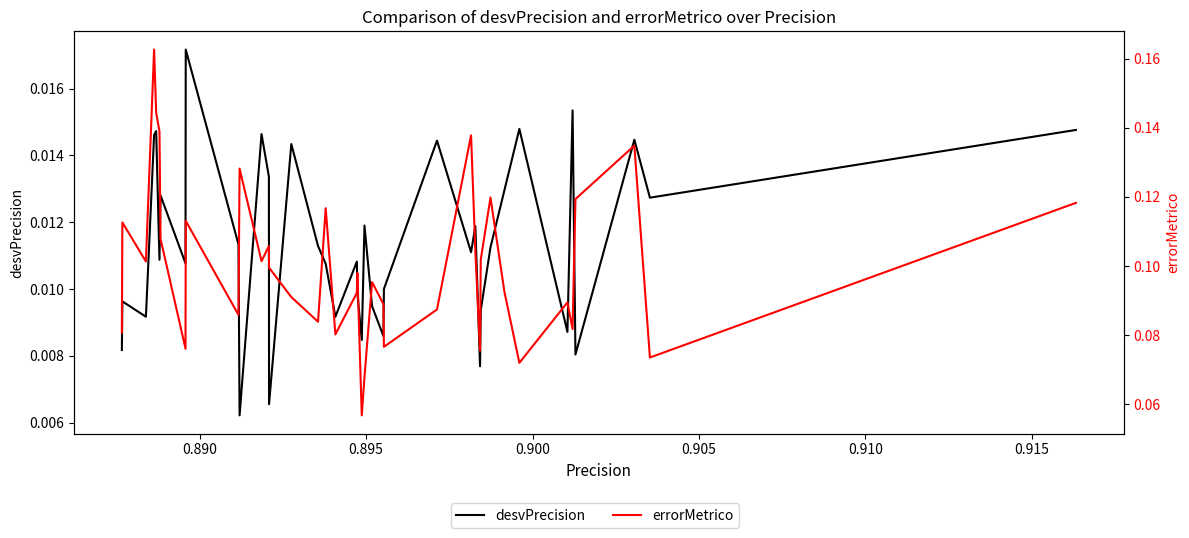

What are all the series names shown in the legend?

desvPrecision, errorMetrico